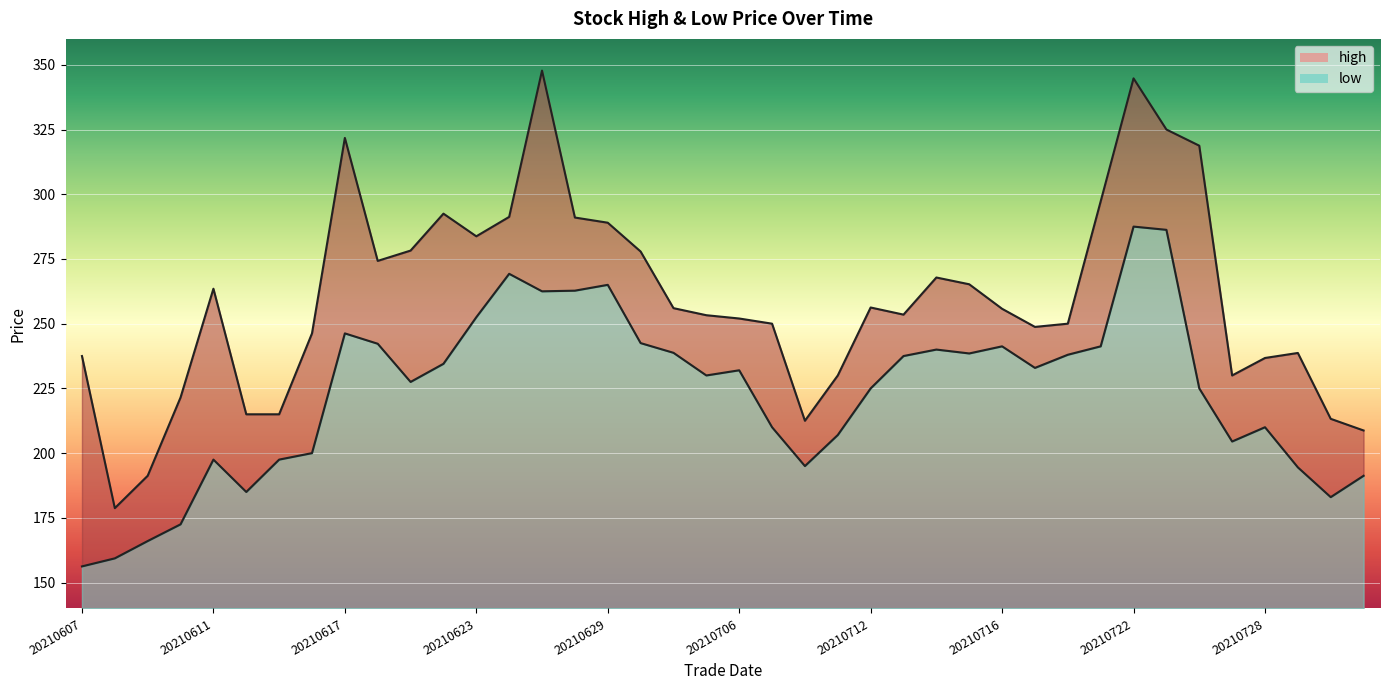

What are all the series names shown in the legend?

high, low